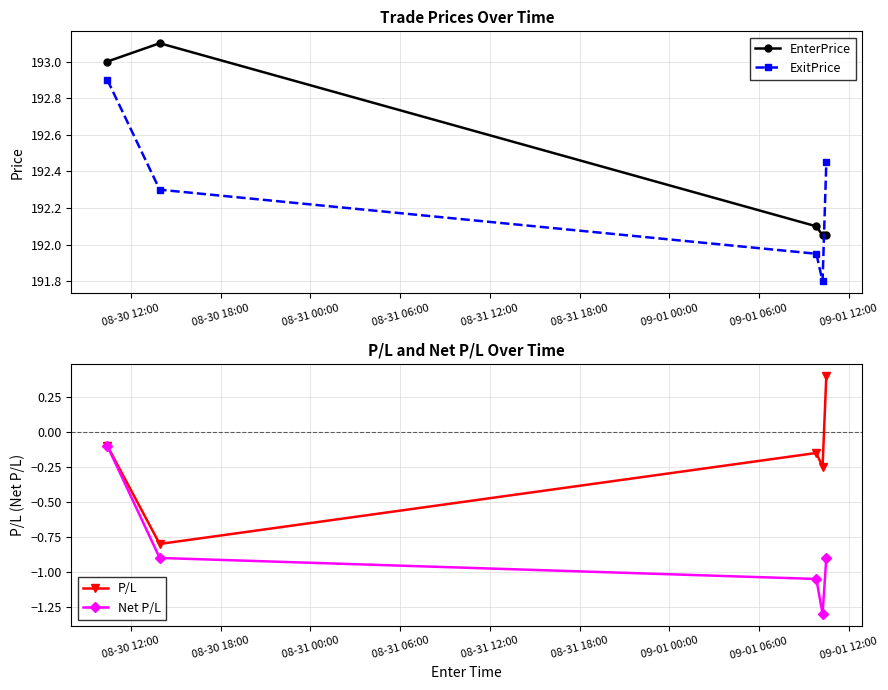

How many lines are shown in the chart?

4